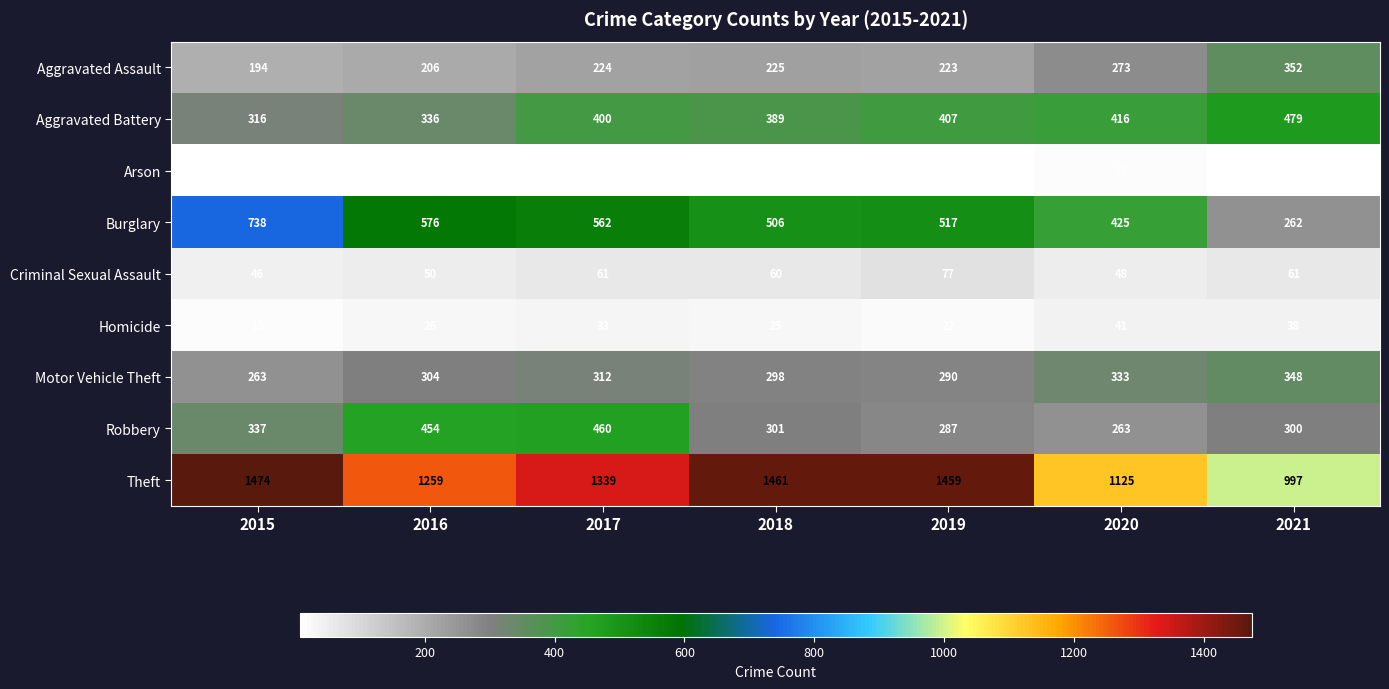

Rank the series by their maximum value, from lowest to highest.

Arson, Homicide, Criminal Sexual Assault, Motor Vehicle Theft, Aggravated Assault, Robbery, Aggravated Battery, Burglary, Theft